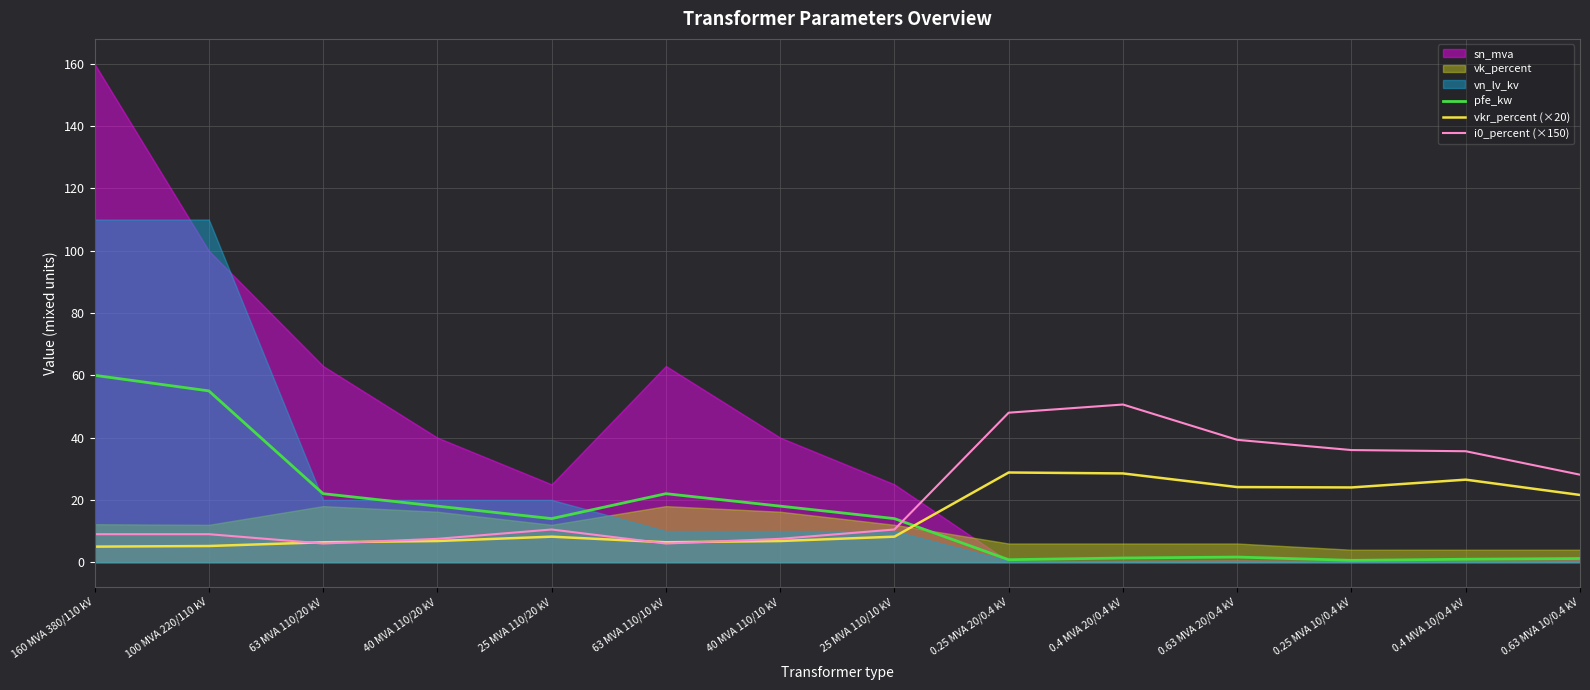

How many data points in vkr_percent (×20) are less than 8?

6